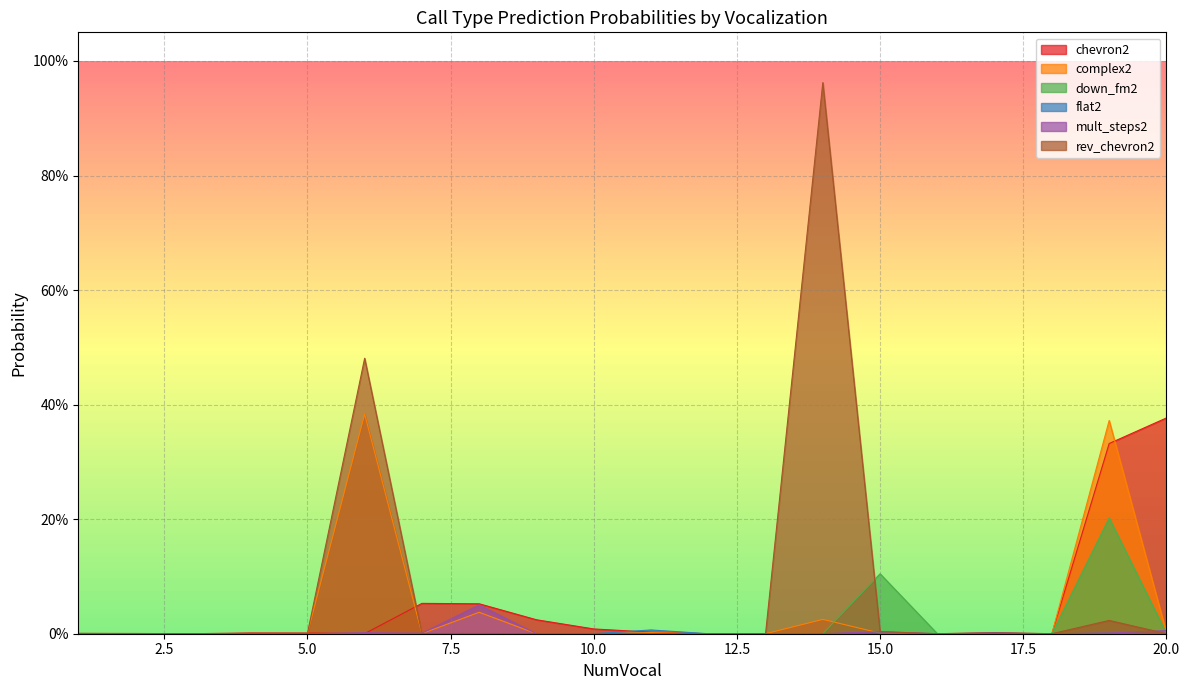

List the series in order of their peak value, highest first.

rev_chevron2, complex2, chevron2, down_fm2, mult_steps2, flat2